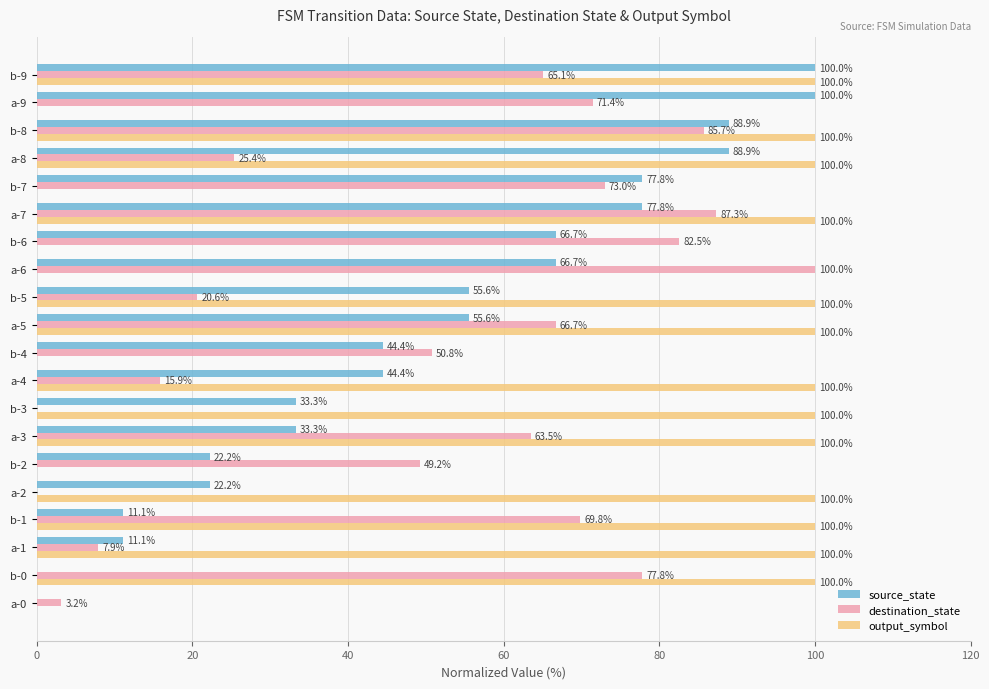

What is the maximum value for source_state?

100.0